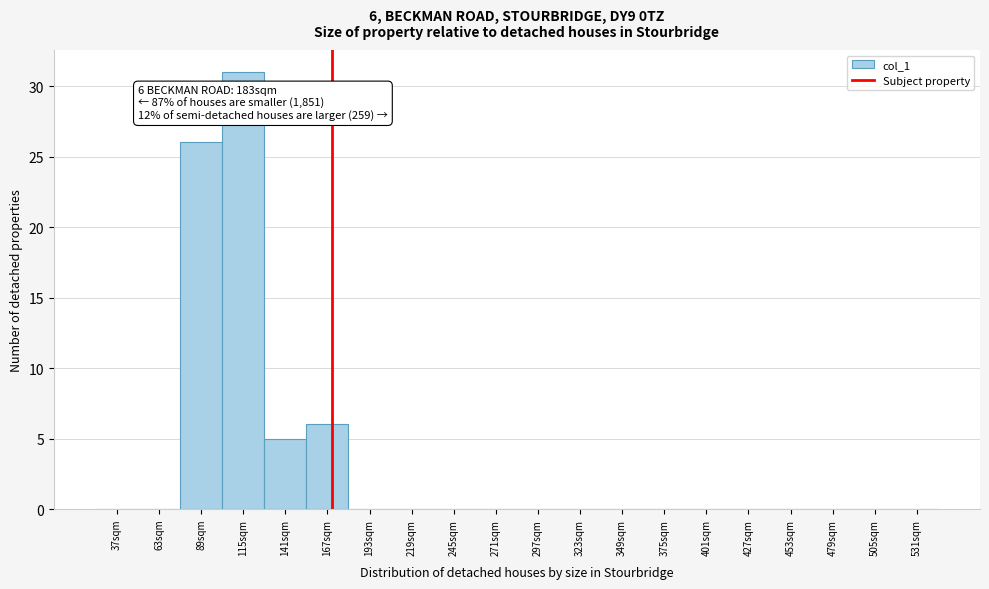

Reading left to right, list all the values displayed in this chart.

37sqm=0	63sqm=0	89sqm=26	115sqm=31	141sqm=5	167sqm=6	193sqm=0	219sqm=0	245sqm=0	271sqm=0	297sqm=0	323sqm=0	349sqm=0	375sqm=0	401sqm=0	427sqm=0	453sqm=0	479sqm=0	505sqm=0	531sqm=0